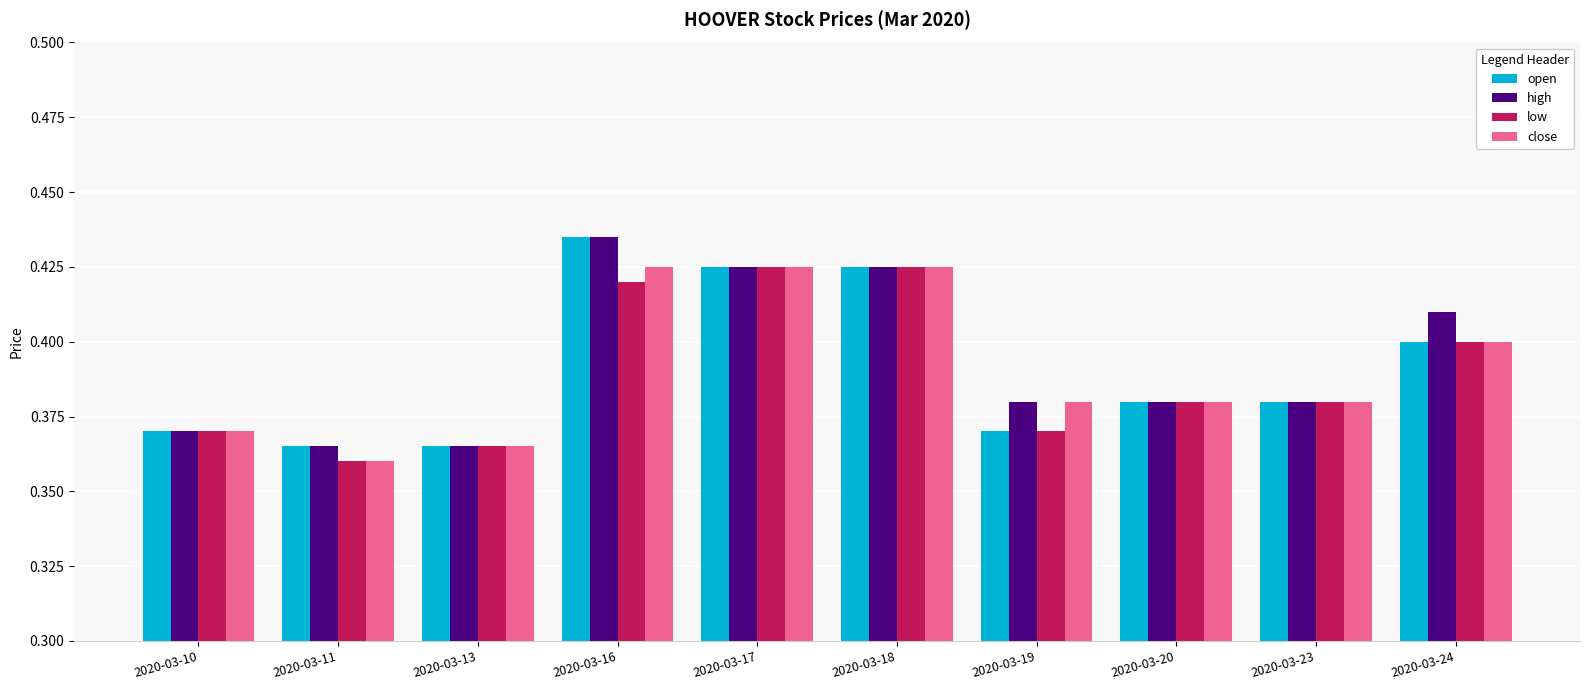

Which category has the lowest value across all series?

2020-03-11